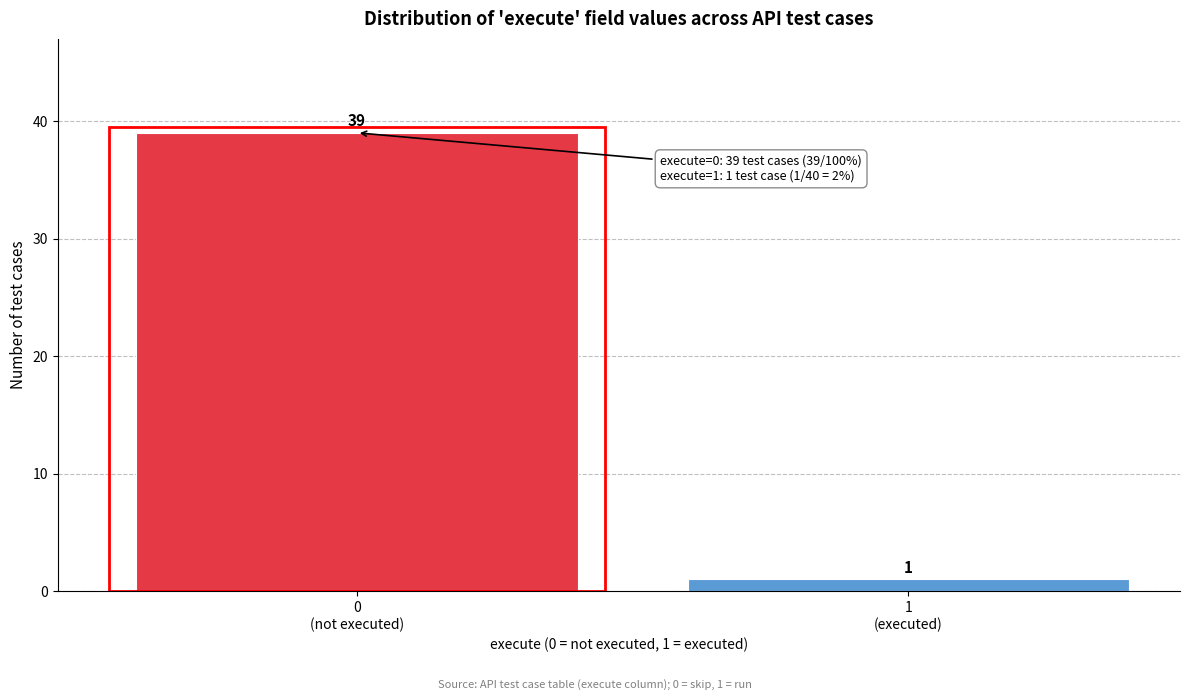

Reading left to right, extract all data points from this chart.

39	1